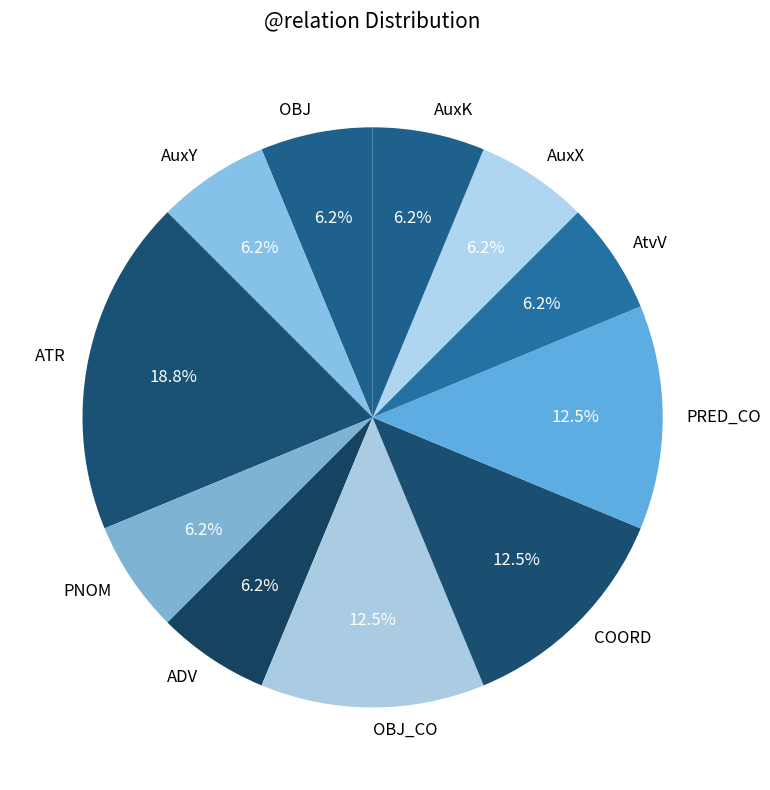

True or false: ADV accounts for 1% of the total.

False